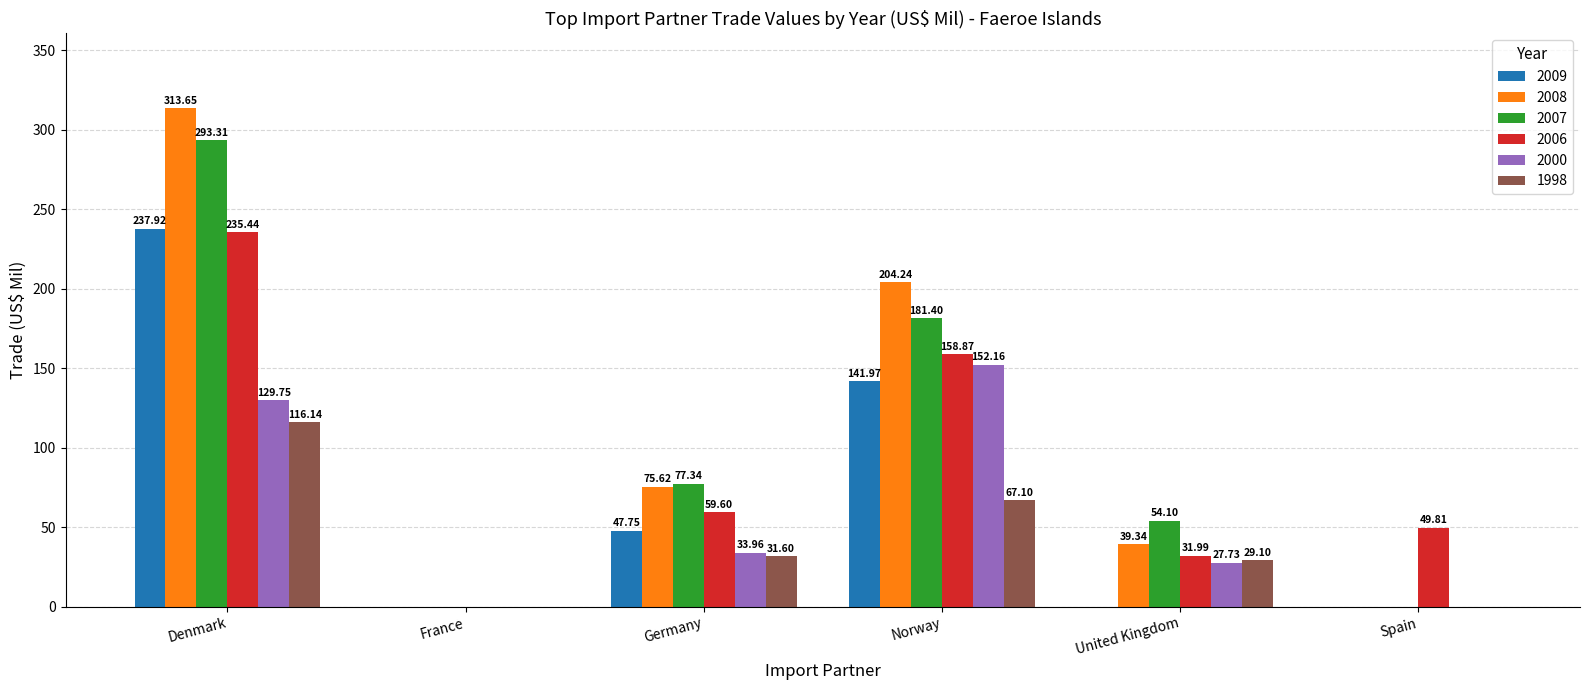

Which series has the widest spread of values?

2008